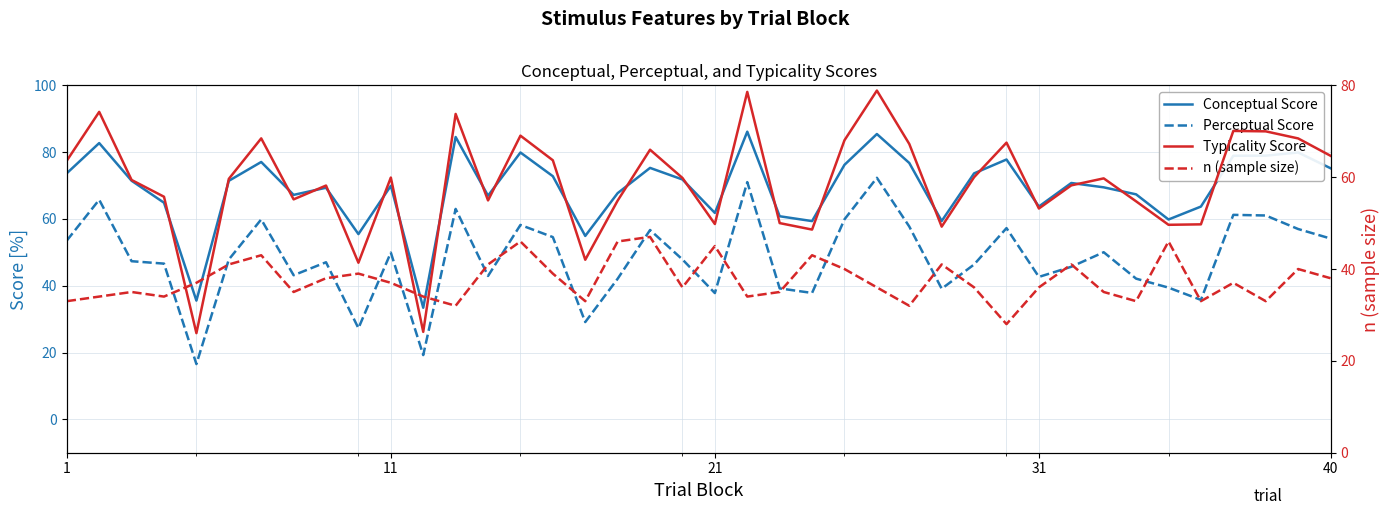

True or false: Perceptual Score and Conceptual Score intersect in this chart.

False